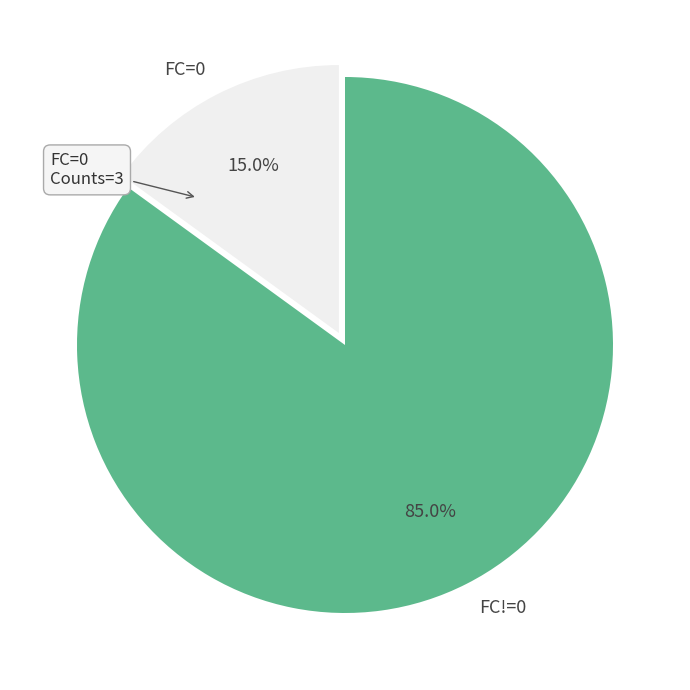

Does any single category account for the majority?

Yes